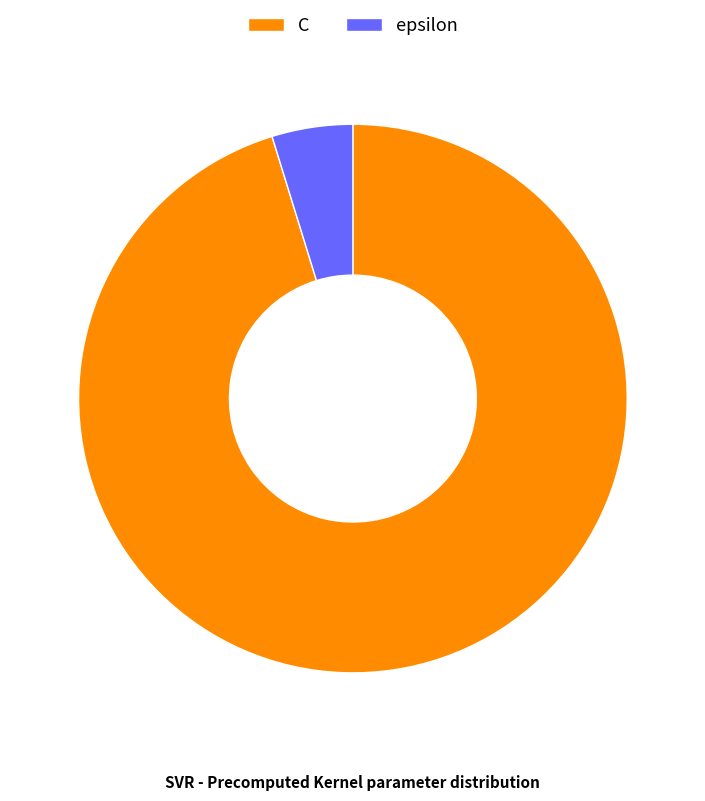

Is epsilon the majority of the pie?

No